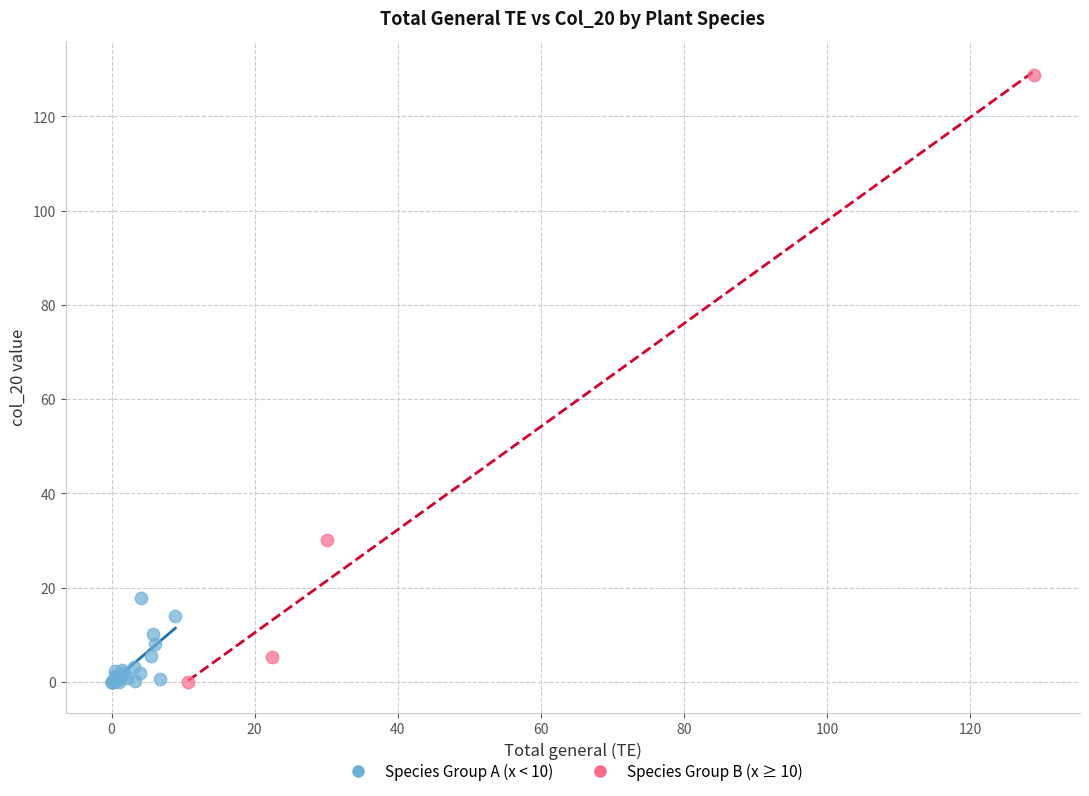

Which series contains the highest Y value?

Species Group B (x ≥ 10)